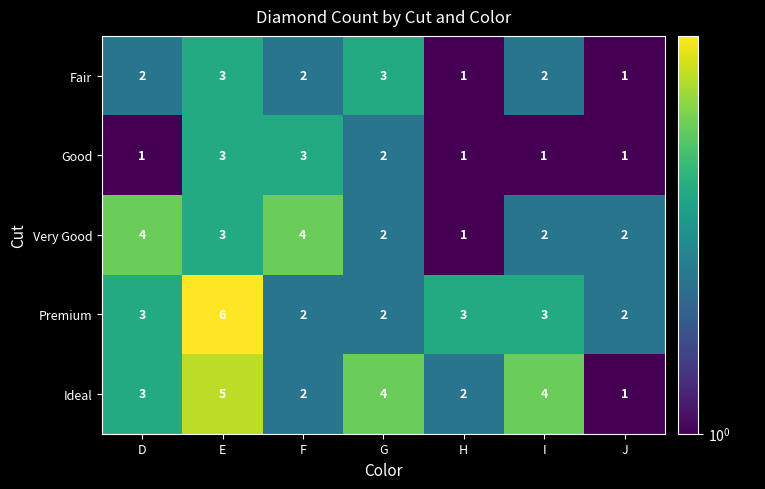

Is it true that Premium equals 1 at J?

False